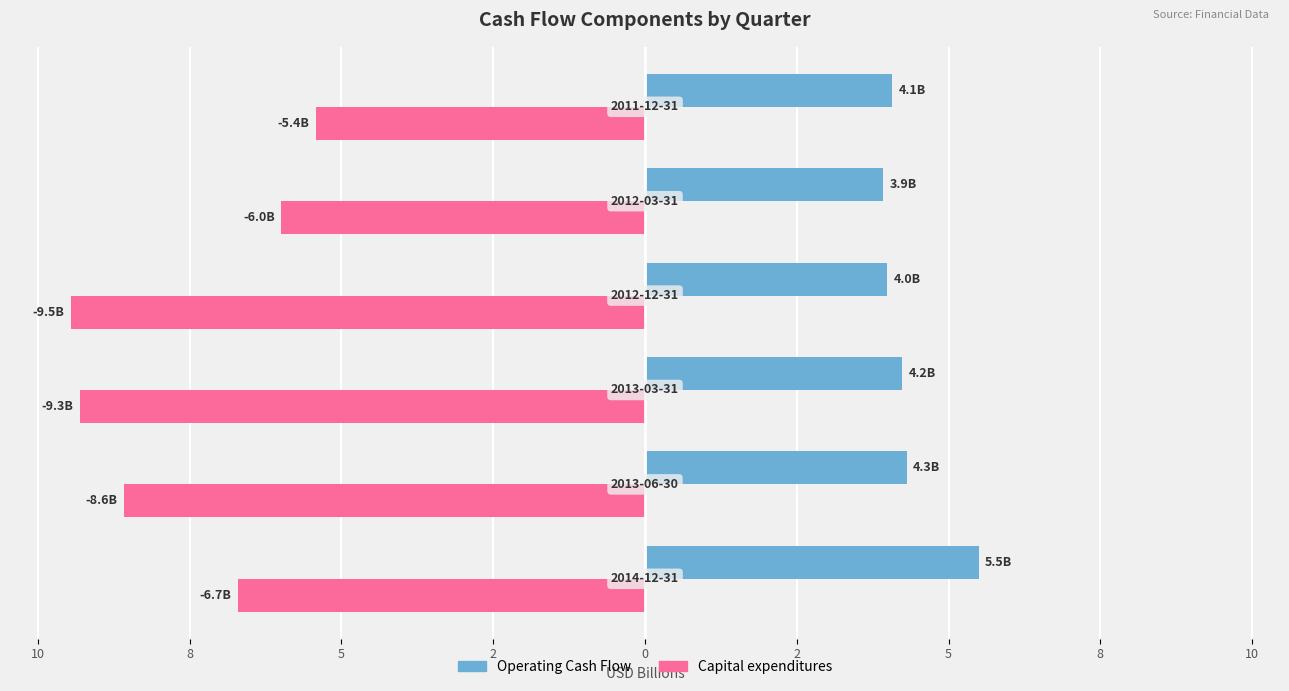

What are all the series names shown in the legend?

Operating Cash Flow, Capital expenditures